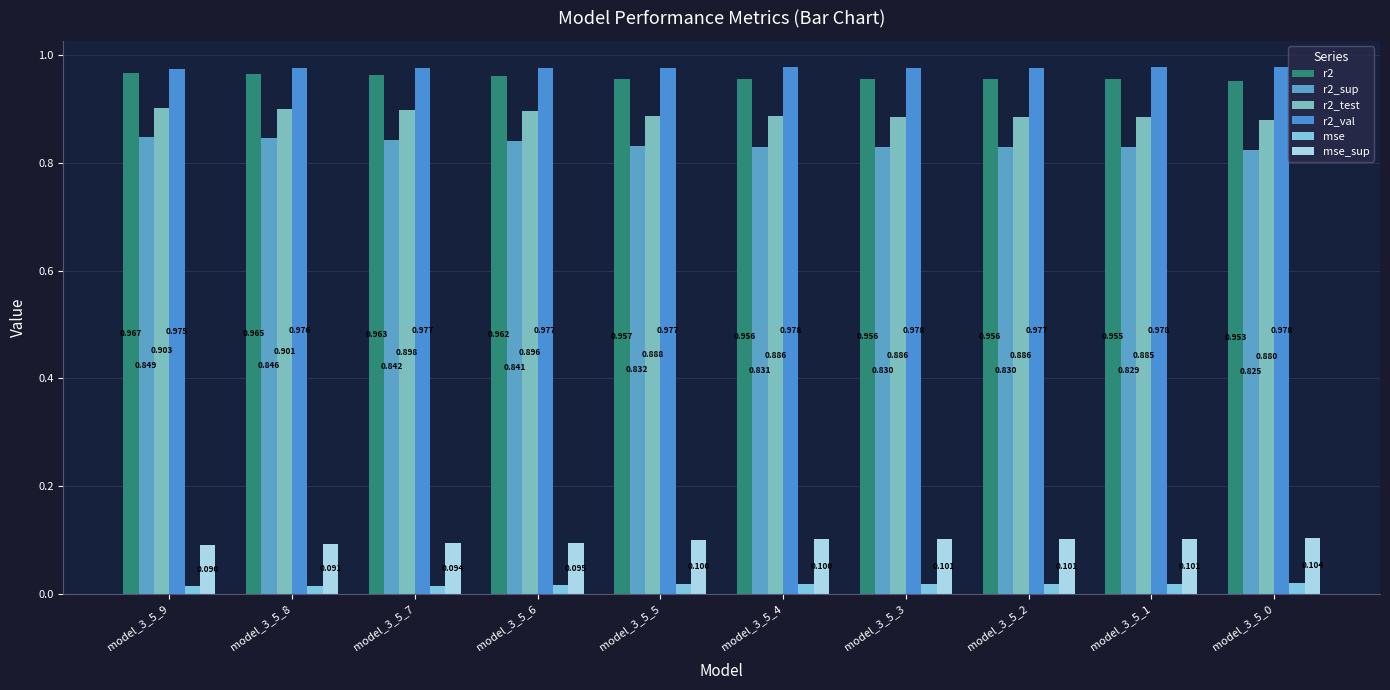

Reading left to right, extract all data points from this chart.

r2: model_3_5_9=1.0	model_3_5_8=1.0	model_3_5_7=1.0	model_3_5_6=1.0	model_3_5_5=1.0	model_3_5_4=1.0	model_3_5_3=1.0	model_3_5_2=1.0	model_3_5_1=1.0	model_3_5_0=1.0
r2_sup: model_3_5_9=0.8	model_3_5_8=0.8	model_3_5_7=0.8	model_3_5_6=0.8	model_3_5_5=0.8	model_3_5_4=0.8	model_3_5_3=0.8	model_3_5_2=0.8	model_3_5_1=0.8	model_3_5_0=0.8
r2_test: model_3_5_9=0.9	model_3_5_8=0.9	model_3_5_7=0.9	model_3_5_6=0.9	model_3_5_5=0.9	model_3_5_4=0.9	model_3_5_3=0.9	model_3_5_2=0.9	model_3_5_1=0.9	model_3_5_0=0.9
r2_val: model_3_5_9=1.0	model_3_5_8=1.0	model_3_5_7=1.0	model_3_5_6=1.0	model_3_5_5=1.0	model_3_5_4=1.0	model_3_5_3=1.0	model_3_5_2=1.0	model_3_5_1=1.0	model_3_5_0=1.0
mse: model_3_5_9=0.0	model_3_5_8=0.0	model_3_5_7=0.0	model_3_5_6=0.0	model_3_5_5=0.0	model_3_5_4=0.0	model_3_5_3=0.0	model_3_5_2=0.0	model_3_5_1=0.0	model_3_5_0=0.0
mse_sup: model_3_5_9=0.1	model_3_5_8=0.1	model_3_5_7=0.1	model_3_5_6=0.1	model_3_5_5=0.1	model_3_5_4=0.1	model_3_5_3=0.1	model_3_5_2=0.1	model_3_5_1=0.1	model_3_5_0=0.1